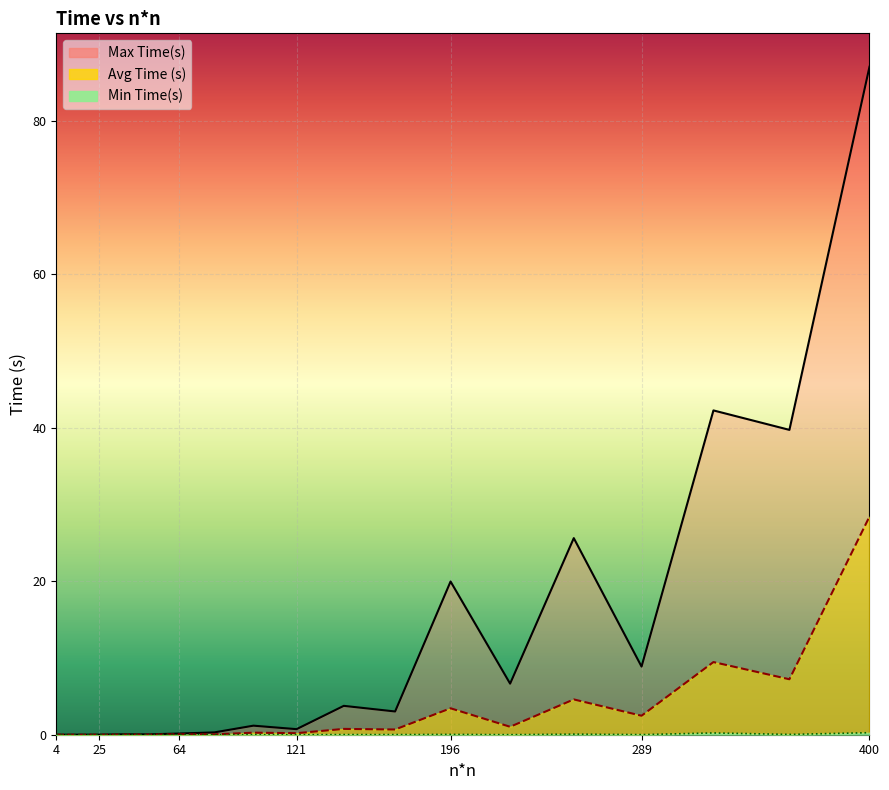

Reading right to left, extract all data points from this chart.

Avg Time (s): 28.4	7.2	9.5	2.5	4.6	1.0	3.4	0.7	0.8	0.2	0.3	0.1	0.1	0.0	0.0	0.0	0.0	0.0	0.0
Max Time(s): 87.1	39.7	42.3	8.9	25.6	6.7	20.0	3.0	3.8	0.7	1.2	0.3	0.2	0.0	0.1	0.0	0.0	0.0	0.0
Min Time(s): 0.3	0.0	0.2	0.0	0.1	0.0	0.0	0.0	0.0	0.0	0.0	0.0	0.0	0.0	0.0	0.0	0.0	0.0	0.0